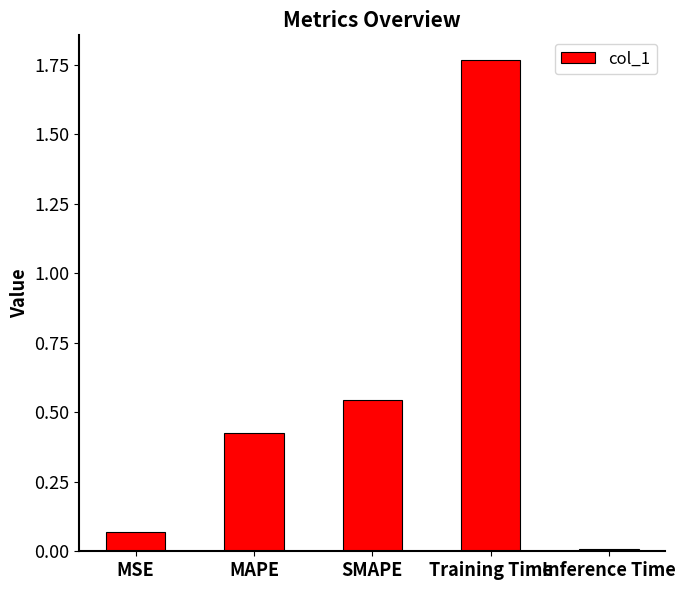

Rank the categories by value from lowest to highest.

Inference Time, MSE, MAPE, SMAPE, Training Time